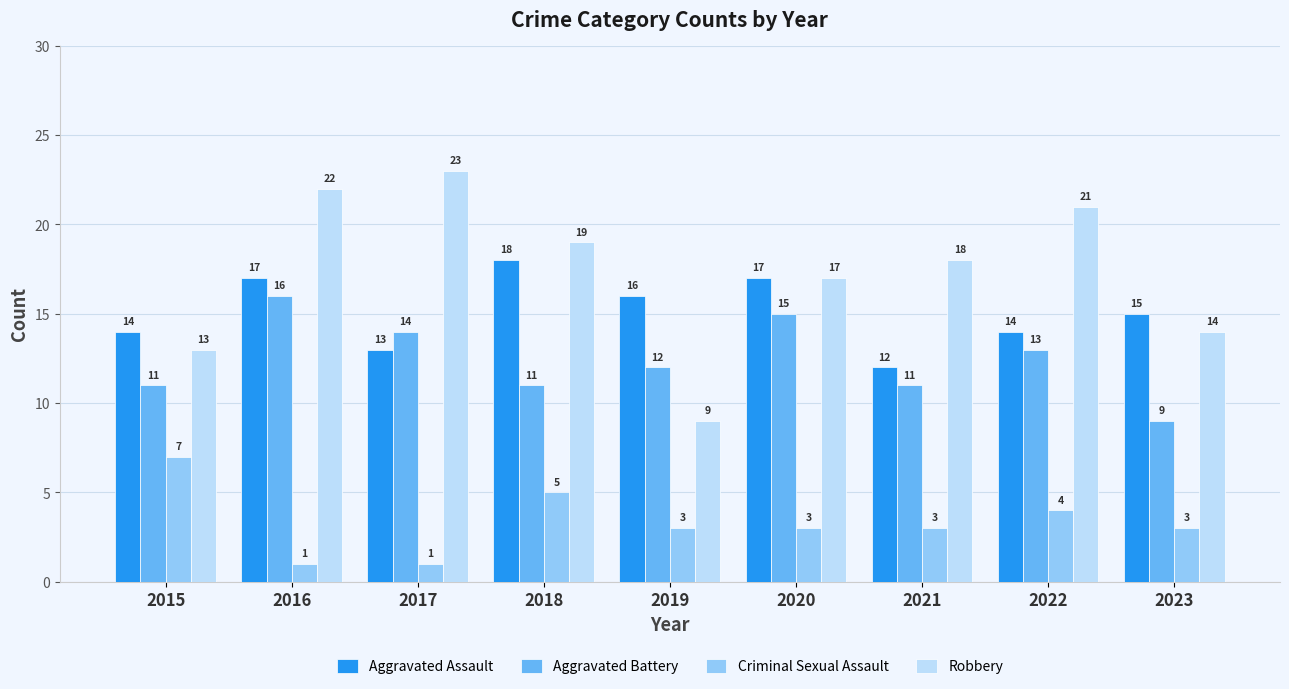

Which category has the lowest value in the Aggravated Assault series?

2021